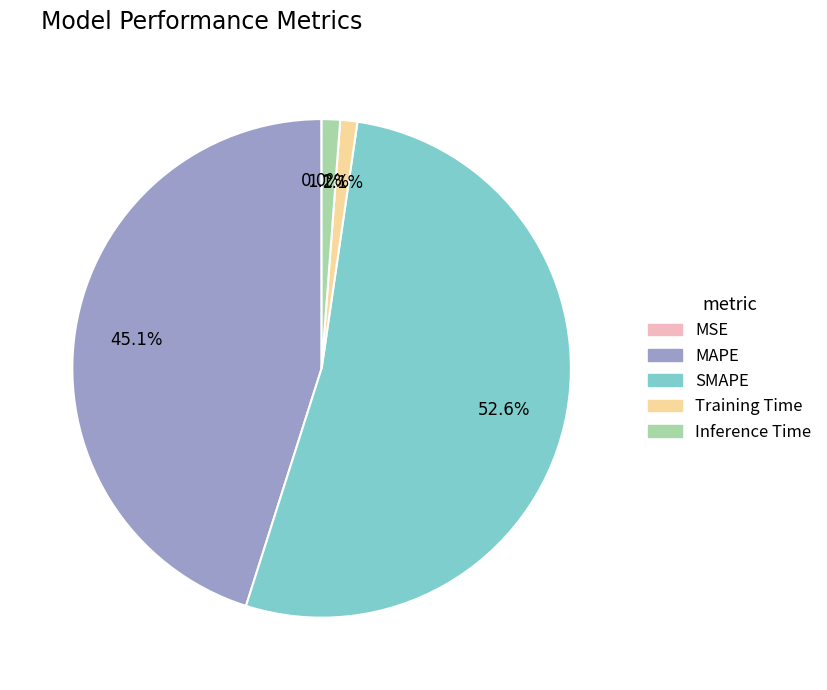

Which category has the biggest portion of the pie?

SMAPE